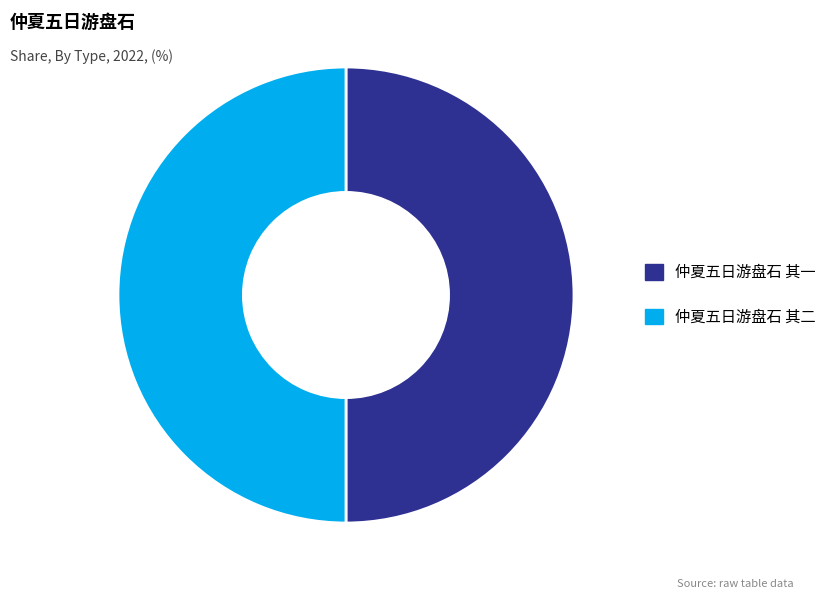

What is the ratio of the value at 仲夏五日游盘石 其一 to the value at 仲夏五日游盘石 其二?

1.0